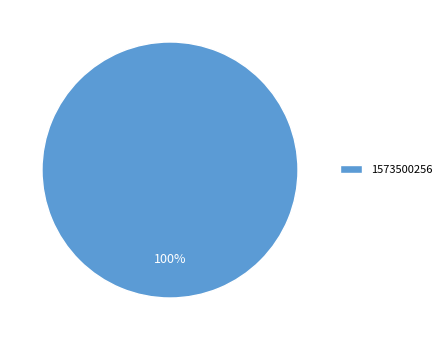

Is there a majority slice in this chart?

Yes